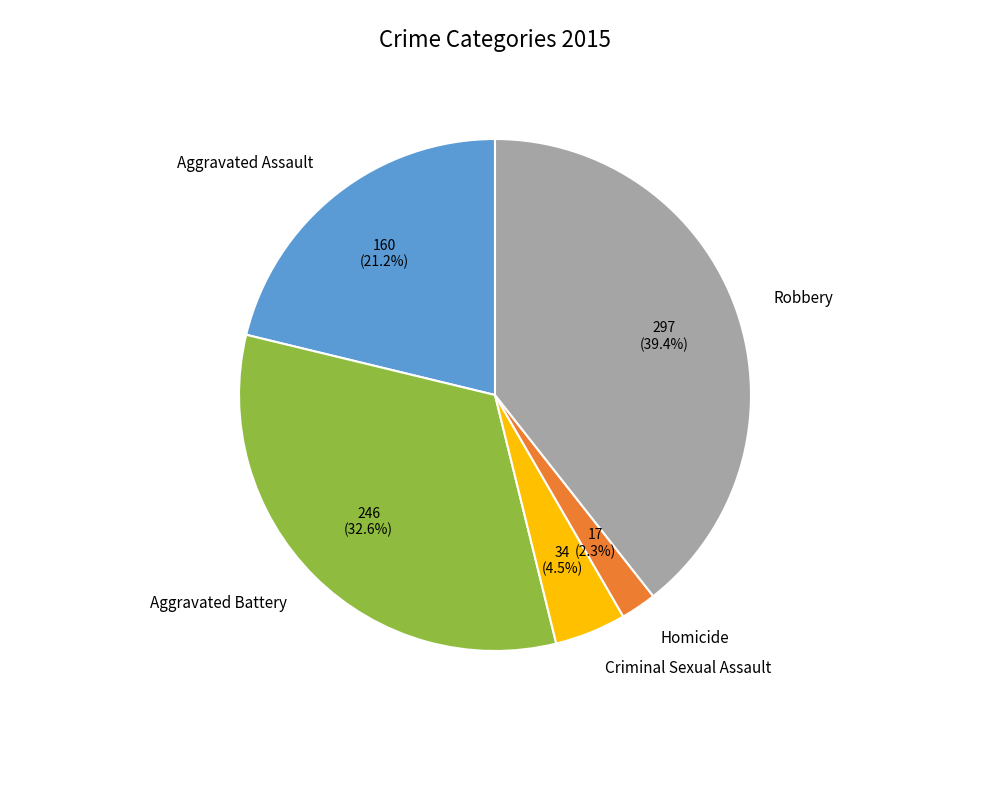

Is there any slice that represents more than half of the pie?

No